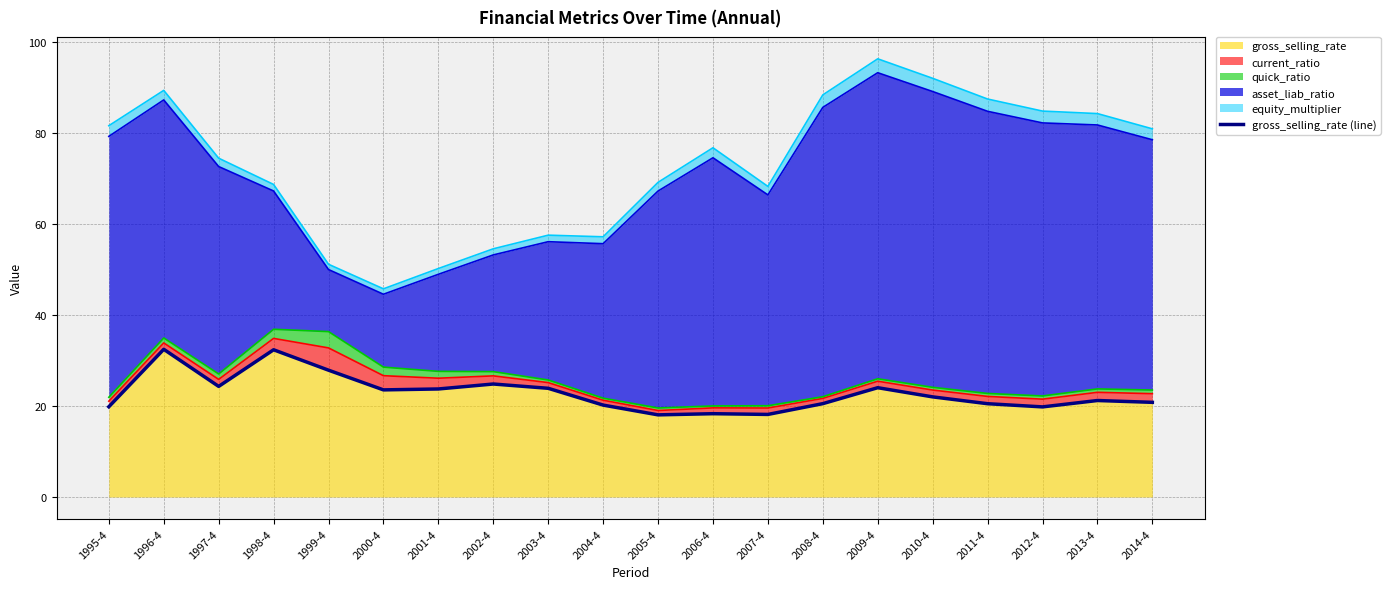

True or false: the data shows 20.5 at 2008-4.

True